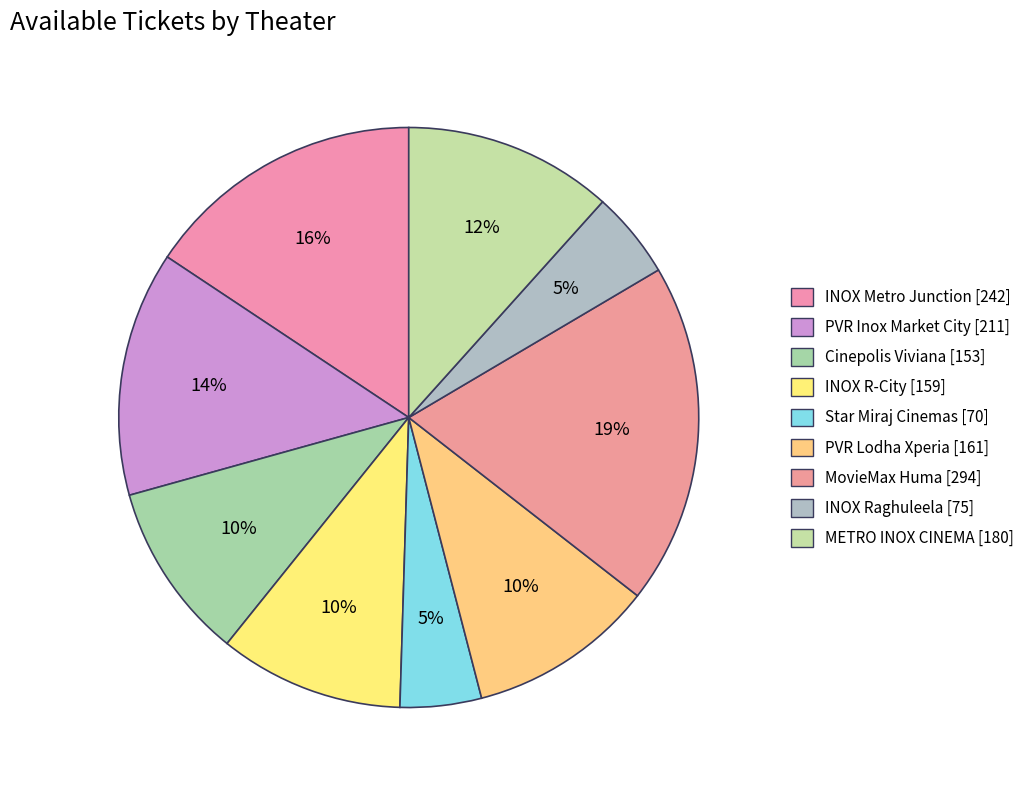

How many segments does this pie chart have?

9